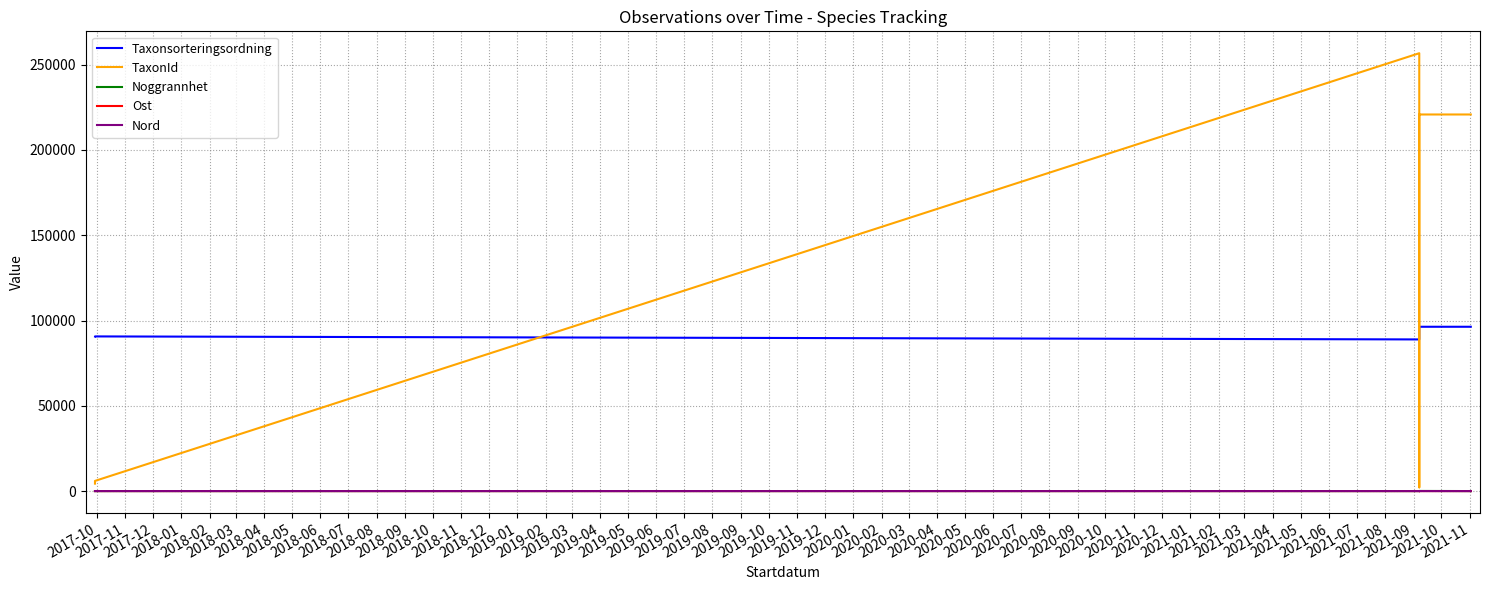

Reading left to right, list all the values displayed in this chart.

Taxonsorteringsordning: 90665.0	90674.0	88911.0	90008.0	90653.0	93054.0	93375.0	96334.0	96334.0	96334.0	96334.0	96334.0	96334.0	96334.0
TaxonId: 4366.0	5964.0	256703.0	6031.0	4364.0	2810.0	2180.0	220787.0	220787.0	220787.0	220787.0	220787.0	220787.0	220787.0
Noggrannhet: 10.0	10.0	10.0	10.0	10.0	10.0	10.0	10.0	10.0	10.0	10.0	10.0	75.0	10.0
Ost: 1.8	1.8	8.2	0.0	2.1	0.3	0.3	0.3	3.4	5.8	6.2	6.7	3.2	4.3
Nord: 1.3	1.3	1.8	0.0	1.4	0.5	0.5	0.5	0.8	1.1	1.1	0.6	0.9	1.2